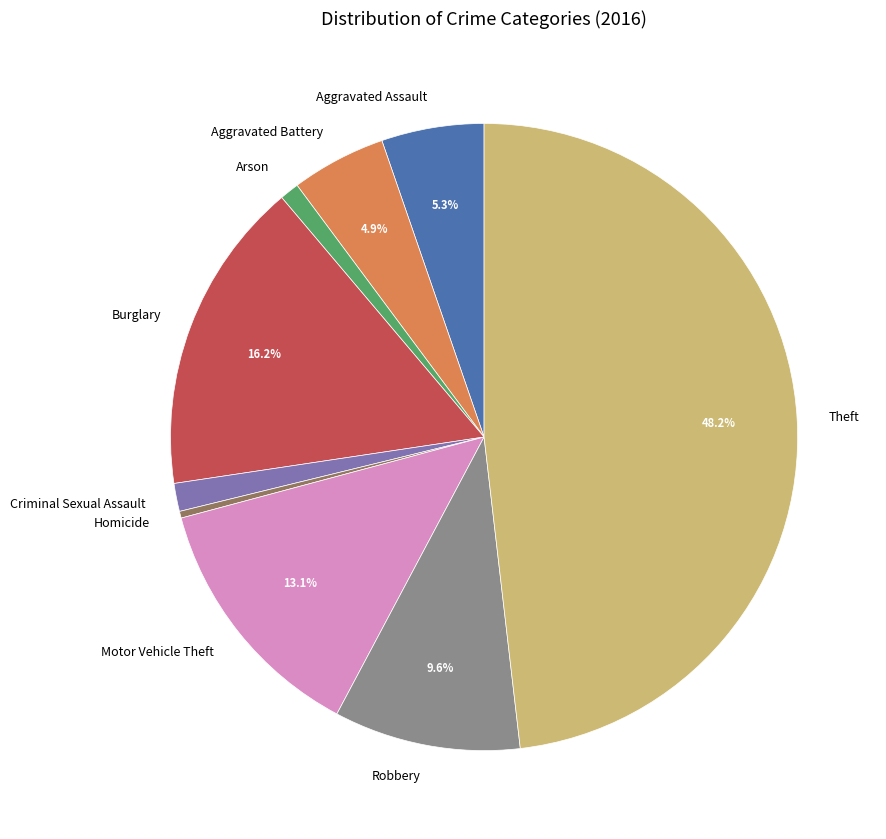

Combined, what portion of the pie is Robbery and Motor Vehicle Theft?

22.7%